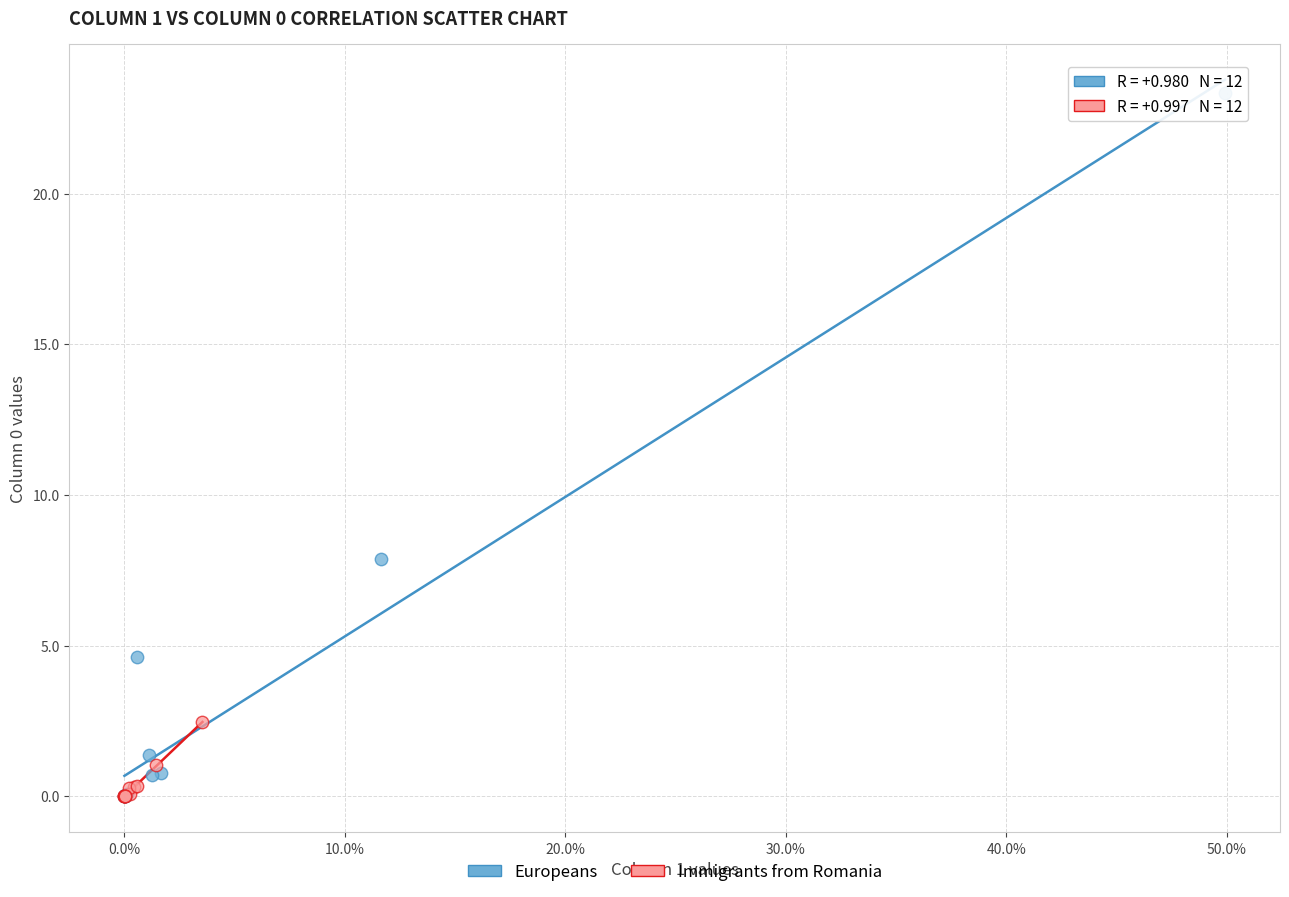

Which series has the largest Y range (max minus min)?

Europeans